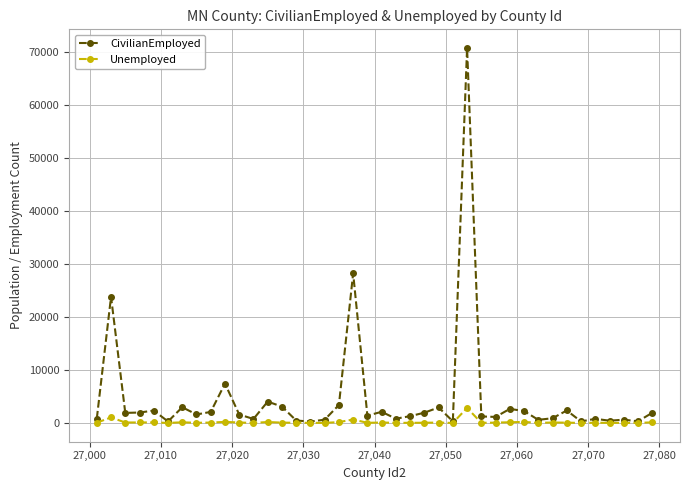

True or false: Unemployed has more than 1 points higher than both neighbors.

True